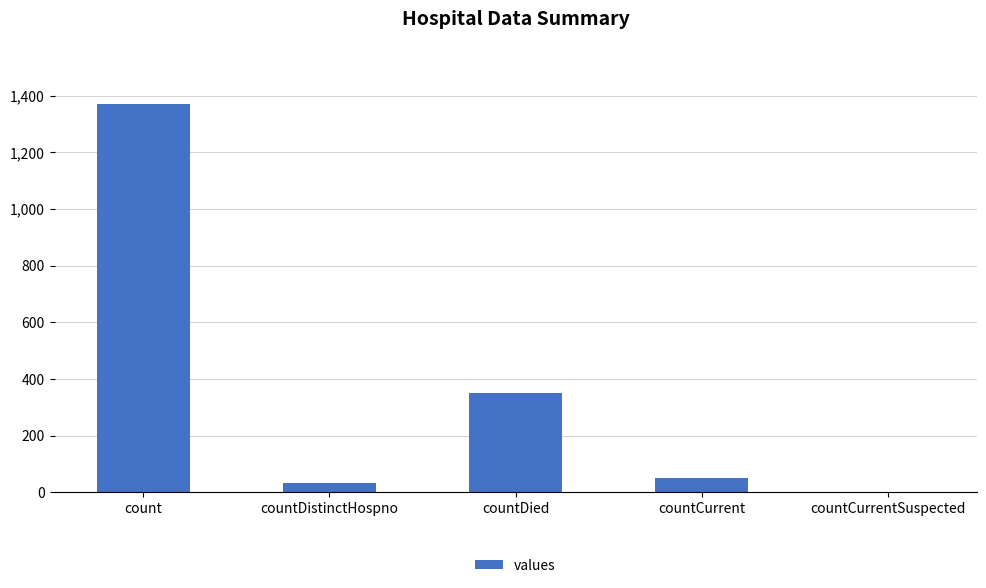

What is the maximum value shown in the chart?

1371